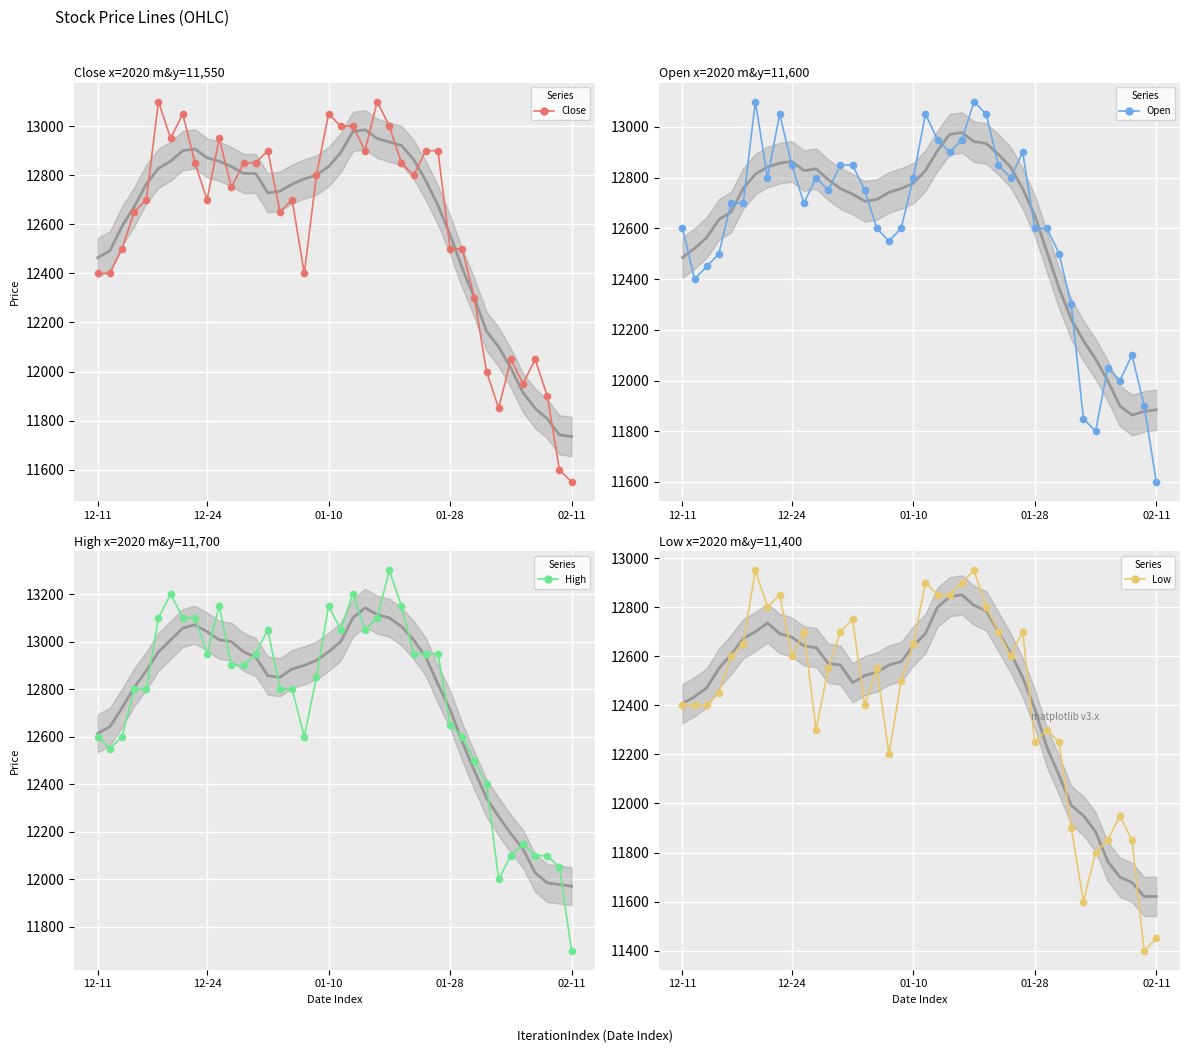

Which series has the largest Y range (max minus min)?

High